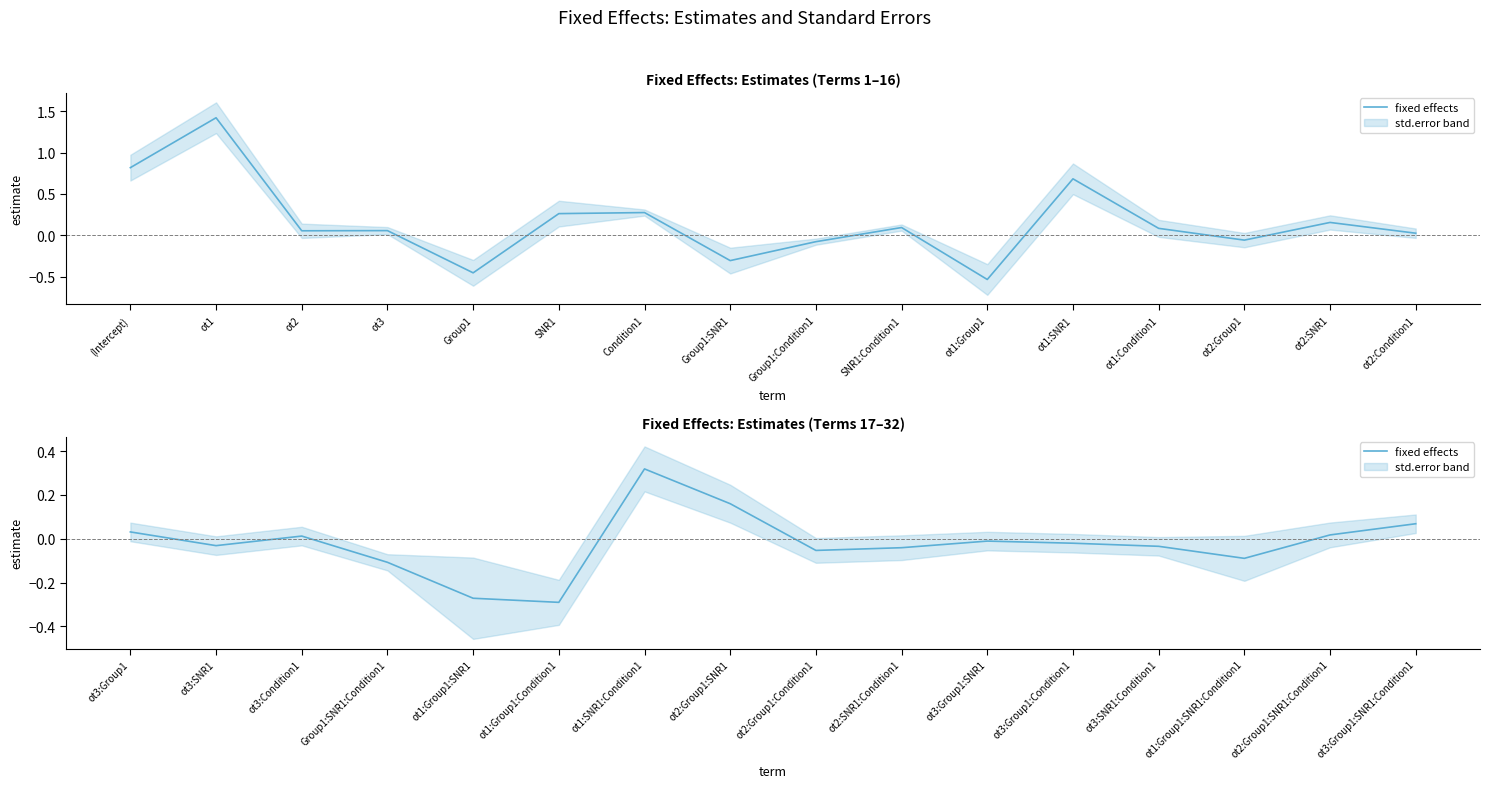

True or false: the data shows -0.1 at ot1:Group1:SNR1:Condition1.

False